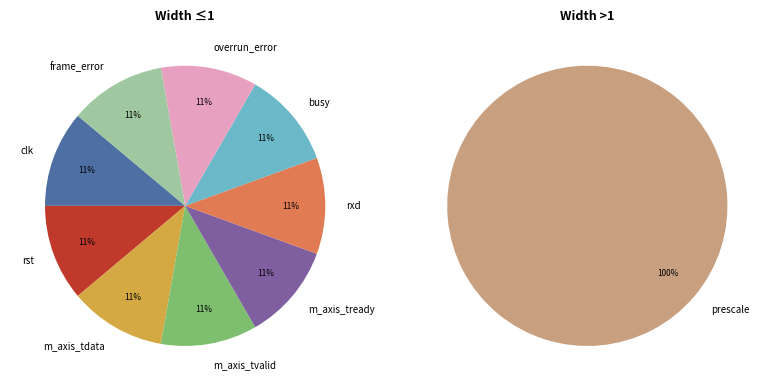

Rank the categories by value from highest to lowest.

prescale, clk, rst, m_axis_tdata, m_axis_tvalid, m_axis_tready, rxd, busy, overrun_error, frame_error